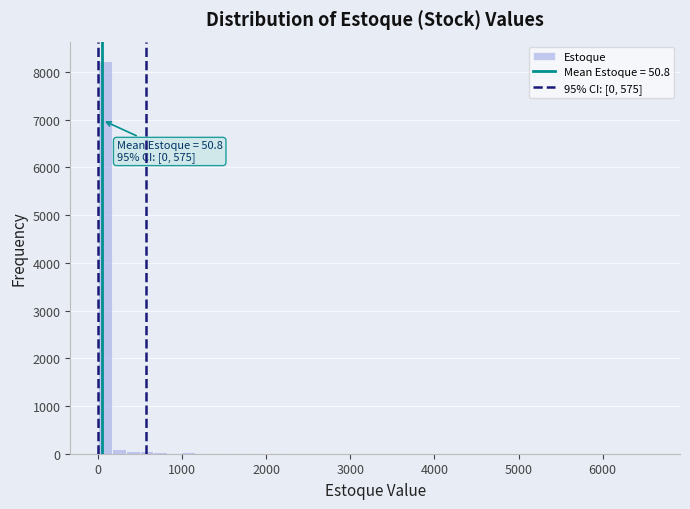

Around what value on the x-axis is the tallest bar? Give the approximate position of its centre, as read against the axis.

100